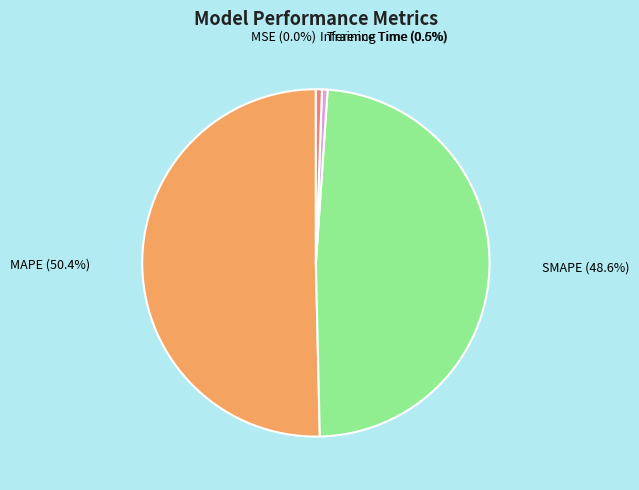

What is the largest slice in the pie chart?

MAPE